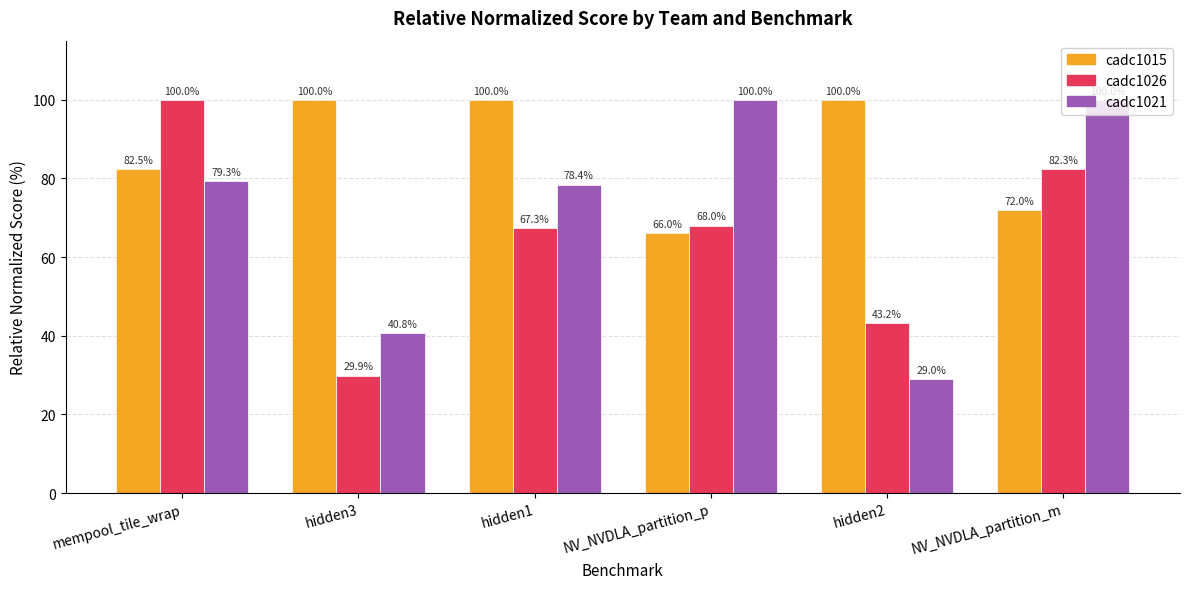

Rank the series by their average value, from lowest to highest.

cadc1026, cadc1021, cadc1015